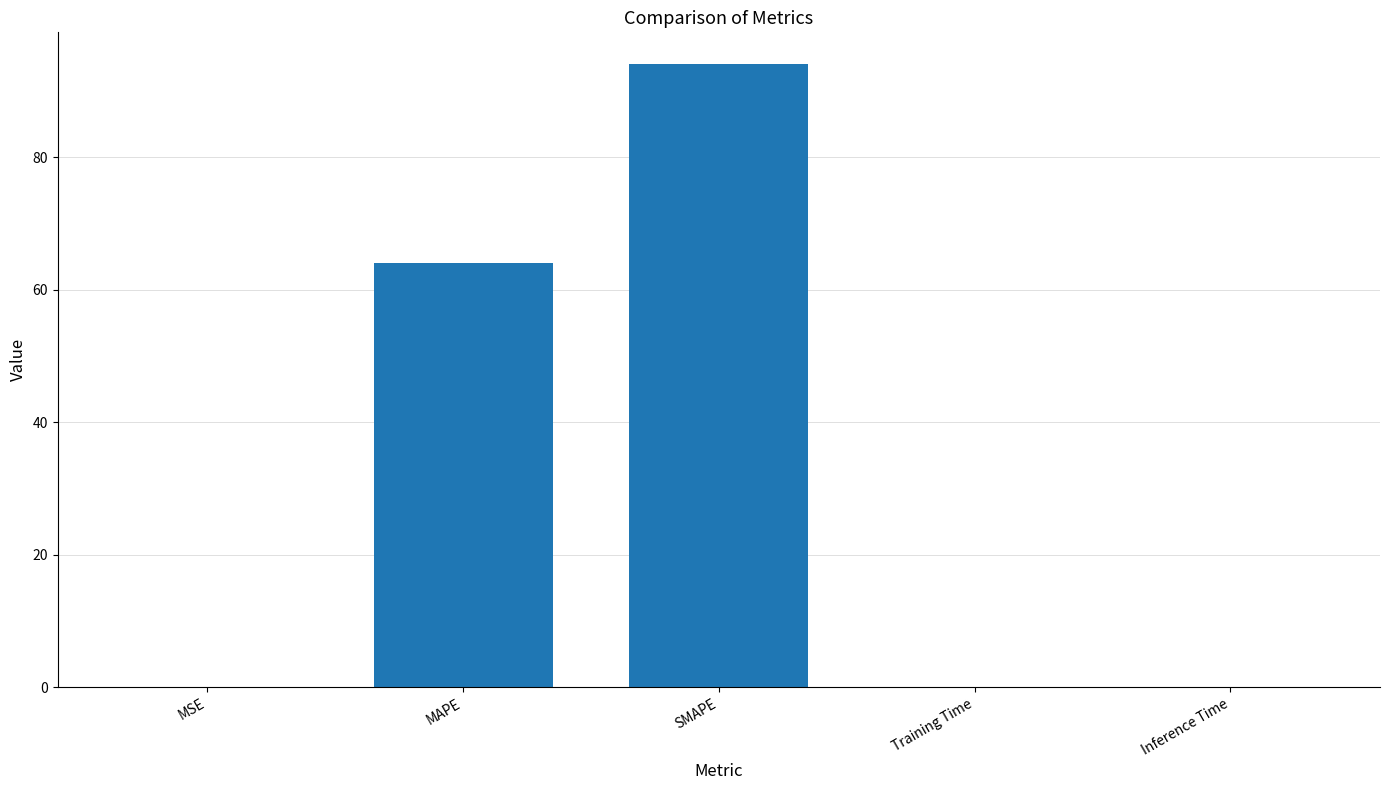

Between Training Time and SMAPE, which is larger?

SMAPE